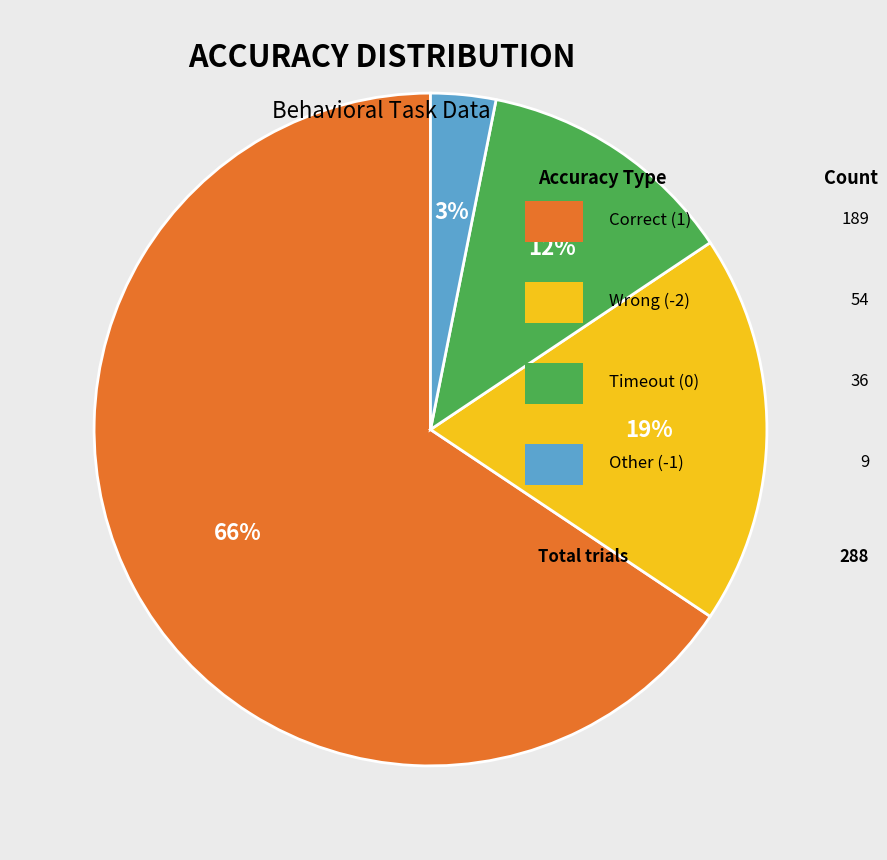

How many slices are in this pie chart?

4